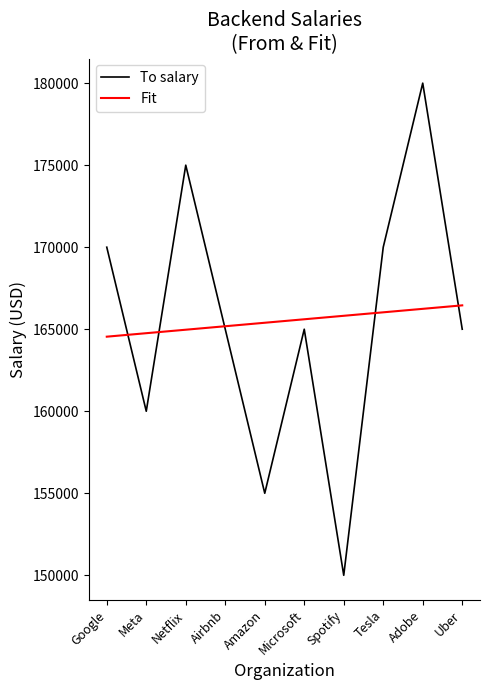

In To salary, how many points are lower than both neighbors (excluding endpoints)?

3